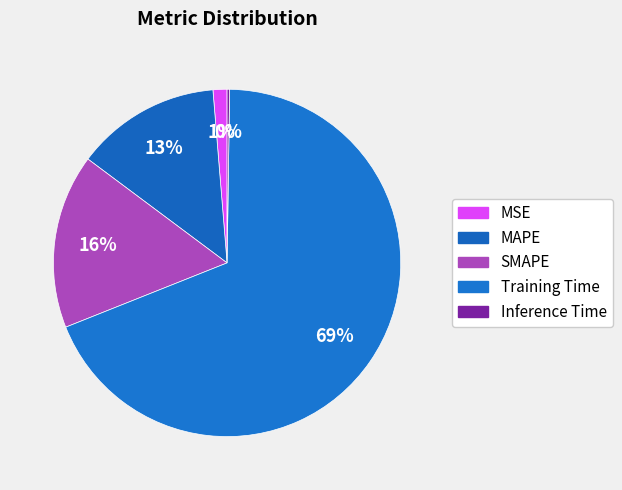

Is there a majority slice in this chart?

Yes